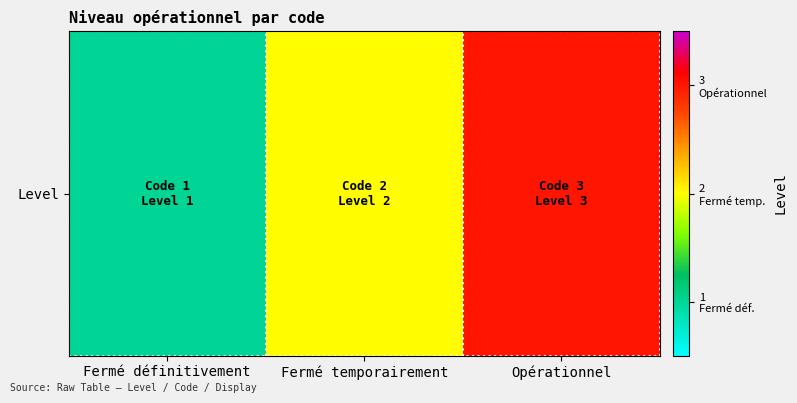

What is the greatest value displayed?

3